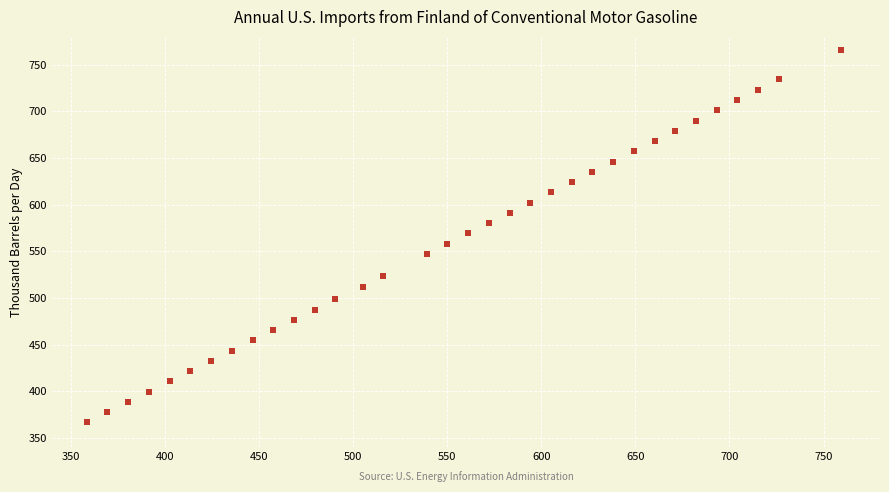

What is the range of Y values (max minus min)?

399.0